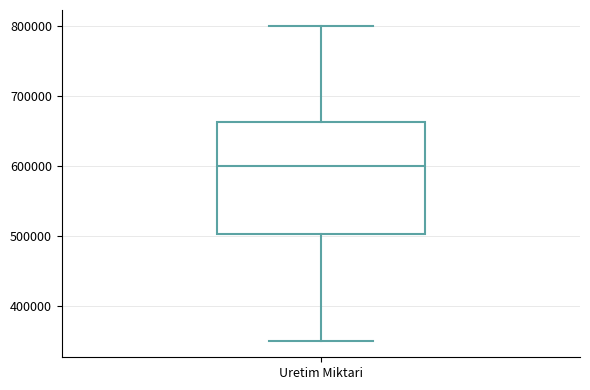

Transcribe this box plot: give where the median line is, the range the box spans, and where the two whiskers end, as read against the y-axis. The values are not printed on the chart, so give them approximately, as read against the axis.

median 600000, box 500000 to 660000, whiskers 350000 to 800000